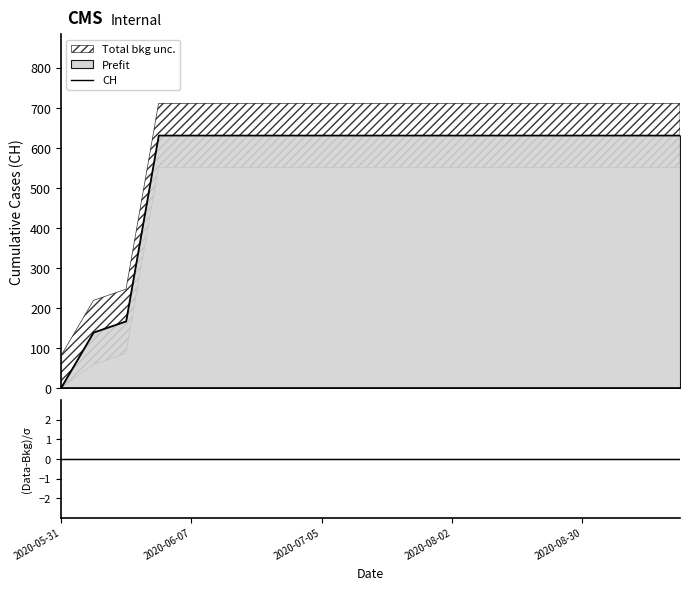

What is the difference between the maximum and minimum values in the CH series?

631